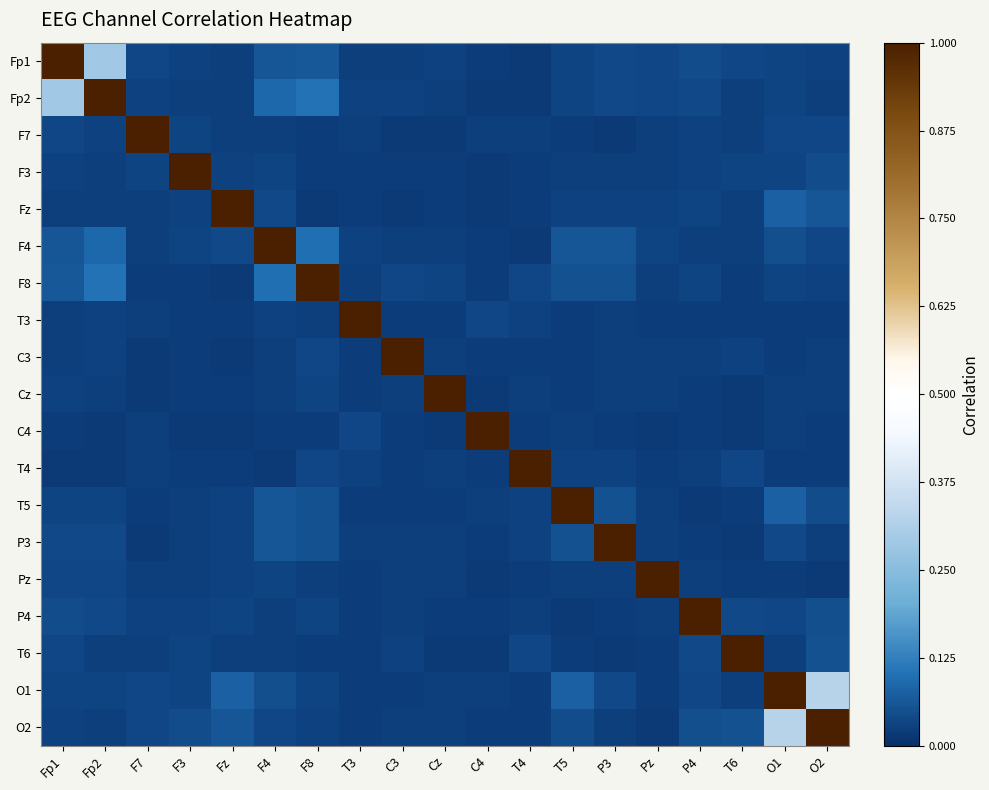

Reading left to right, transcribe all the data shown in this chart.

Fp1: Fp1=1.0	Fp2=0.3	F7=0.0	F3=0.0	Fz=0.0	F4=0.1	F8=0.1	T3=0.0	C3=0.0	Cz=0.0	C4=0.0	T4=0.0	T5=0.0	P3=0.0	Pz=0.0	P4=0.0	T6=0.0	O1=0.0	O2=0.0
Fp2: Fp1=0.3	Fp2=1.0	F7=0.0	F3=0.0	Fz=0.0	F4=0.1	F8=0.1	T3=0.0	C3=0.0	Cz=0.0	C4=0.0	T4=0.0	T5=0.0	P3=0.0	Pz=0.0	P4=0.0	T6=0.0	O1=0.0	O2=0.0
F7: Fp1=0.0	Fp2=0.0	F7=1.0	F3=0.0	Fz=0.0	F4=0.0	F8=0.0	T3=0.0	C3=0.0	Cz=0.0	C4=0.0	T4=0.0	T5=0.0	P3=0.0	Pz=0.0	P4=0.0	T6=0.0	O1=0.0	O2=0.0
F3: Fp1=0.0	Fp2=0.0	F7=0.0	F3=1.0	Fz=0.0	F4=0.0	F8=0.0	T3=0.0	C3=0.0	Cz=0.0	C4=0.0	T4=0.0	T5=0.0	P3=0.0	Pz=0.0	P4=0.0	T6=0.0	O1=0.0	O2=0.0
Fz: Fp1=0.0	Fp2=0.0	F7=0.0	F3=0.0	Fz=1.0	F4=0.0	F8=0.0	T3=0.0	C3=0.0	Cz=0.0	C4=0.0	T4=0.0	T5=0.0	P3=0.0	Pz=0.0	P4=0.0	T6=0.0	O1=0.1	O2=0.1
F4: Fp1=0.1	Fp2=0.1	F7=0.0	F3=0.0	Fz=0.0	F4=1.0	F8=0.1	T3=0.0	C3=0.0	Cz=0.0	C4=0.0	T4=0.0	T5=0.1	P3=0.1	Pz=0.0	P4=0.0	T6=0.0	O1=0.0	O2=0.0
F8: Fp1=0.1	Fp2=0.1	F7=0.0	F3=0.0	Fz=0.0	F4=0.1	F8=1.0	T3=0.0	C3=0.0	Cz=0.0	C4=0.0	T4=0.0	T5=0.1	P3=0.1	Pz=0.0	P4=0.0	T6=0.0	O1=0.0	O2=0.0
T3: Fp1=0.0	Fp2=0.0	F7=0.0	F3=0.0	Fz=0.0	F4=0.0	F8=0.0	T3=1.0	C3=0.0	Cz=0.0	C4=0.0	T4=0.0	T5=0.0	P3=0.0	Pz=0.0	P4=0.0	T6=0.0	O1=0.0	O2=0.0
C3: Fp1=0.0	Fp2=0.0	F7=0.0	F3=0.0	Fz=0.0	F4=0.0	F8=0.0	T3=0.0	C3=1.0	Cz=0.0	C4=0.0	T4=0.0	T5=0.0	P3=0.0	Pz=0.0	P4=0.0	T6=0.0	O1=0.0	O2=0.0
Cz: Fp1=0.0	Fp2=0.0	F7=0.0	F3=0.0	Fz=0.0	F4=0.0	F8=0.0	T3=0.0	C3=0.0	Cz=1.0	C4=0.0	T4=0.0	T5=0.0	P3=0.0	Pz=0.0	P4=0.0	T6=0.0	O1=0.0	O2=0.0
C4: Fp1=0.0	Fp2=0.0	F7=0.0	F3=0.0	Fz=0.0	F4=0.0	F8=0.0	T3=0.0	C3=0.0	Cz=0.0	C4=1.0	T4=0.0	T5=0.0	P3=0.0	Pz=0.0	P4=0.0	T6=0.0	O1=0.0	O2=0.0
T4: Fp1=0.0	Fp2=0.0	F7=0.0	F3=0.0	Fz=0.0	F4=0.0	F8=0.0	T3=0.0	C3=0.0	Cz=0.0	C4=0.0	T4=1.0	T5=0.0	P3=0.0	Pz=0.0	P4=0.0	T6=0.0	O1=0.0	O2=0.0
T5: Fp1=0.0	Fp2=0.0	F7=0.0	F3=0.0	Fz=0.0	F4=0.1	F8=0.1	T3=0.0	C3=0.0	Cz=0.0	C4=0.0	T4=0.0	T5=1.0	P3=0.1	Pz=0.0	P4=0.0	T6=0.0	O1=0.1	O2=0.0
P3: Fp1=0.0	Fp2=0.0	F7=0.0	F3=0.0	Fz=0.0	F4=0.1	F8=0.1	T3=0.0	C3=0.0	Cz=0.0	C4=0.0	T4=0.0	T5=0.1	P3=1.0	Pz=0.0	P4=0.0	T6=0.0	O1=0.0	O2=0.0
Pz: Fp1=0.0	Fp2=0.0	F7=0.0	F3=0.0	Fz=0.0	F4=0.0	F8=0.0	T3=0.0	C3=0.0	Cz=0.0	C4=0.0	T4=0.0	T5=0.0	P3=0.0	Pz=1.0	P4=0.0	T6=0.0	O1=0.0	O2=0.0
P4: Fp1=0.0	Fp2=0.0	F7=0.0	F3=0.0	Fz=0.0	F4=0.0	F8=0.0	T3=0.0	C3=0.0	Cz=0.0	C4=0.0	T4=0.0	T5=0.0	P3=0.0	Pz=0.0	P4=1.0	T6=0.0	O1=0.0	O2=0.0
T6: Fp1=0.0	Fp2=0.0	F7=0.0	F3=0.0	Fz=0.0	F4=0.0	F8=0.0	T3=0.0	C3=0.0	Cz=0.0	C4=0.0	T4=0.0	T5=0.0	P3=0.0	Pz=0.0	P4=0.0	T6=1.0	O1=0.0	O2=0.1
O1: Fp1=0.0	Fp2=0.0	F7=0.0	F3=0.0	Fz=0.1	F4=0.0	F8=0.0	T3=0.0	C3=0.0	Cz=0.0	C4=0.0	T4=0.0	T5=0.1	P3=0.0	Pz=0.0	P4=0.0	T6=0.0	O1=1.0	O2=0.3
O2: Fp1=0.0	Fp2=0.0	F7=0.0	F3=0.0	Fz=0.1	F4=0.0	F8=0.0	T3=0.0	C3=0.0	Cz=0.0	C4=0.0	T4=0.0	T5=0.0	P3=0.0	Pz=0.0	P4=0.0	T6=0.1	O1=0.3	O2=1.0